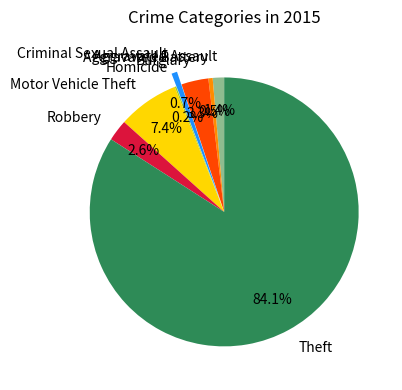

To the nearest percent, what is the difference between the largest and smallest slice percentages?

84%